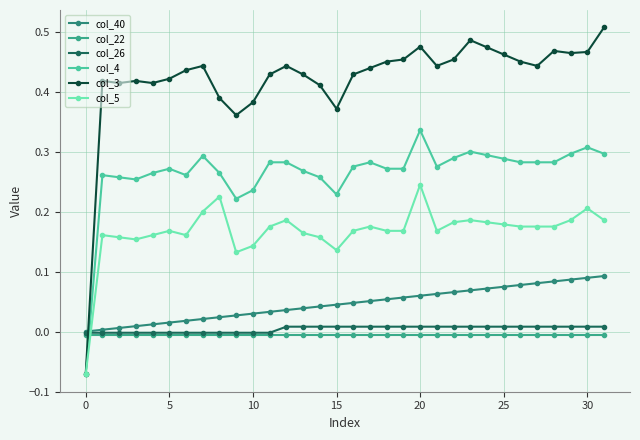

Does the chart have visible grid lines?

Yes